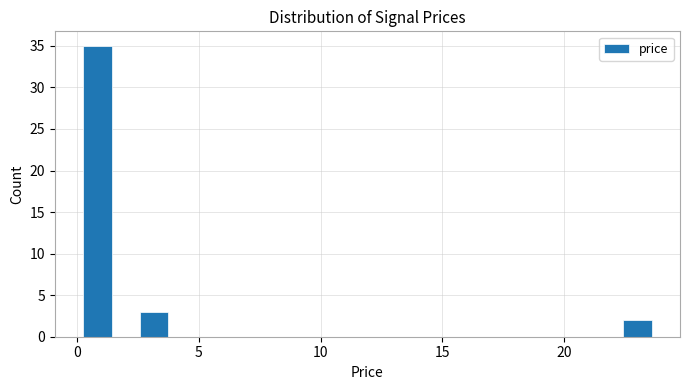

Around what value on the x-axis is the tallest bar? Give the approximate position of its centre, as read against the axis.

1.0